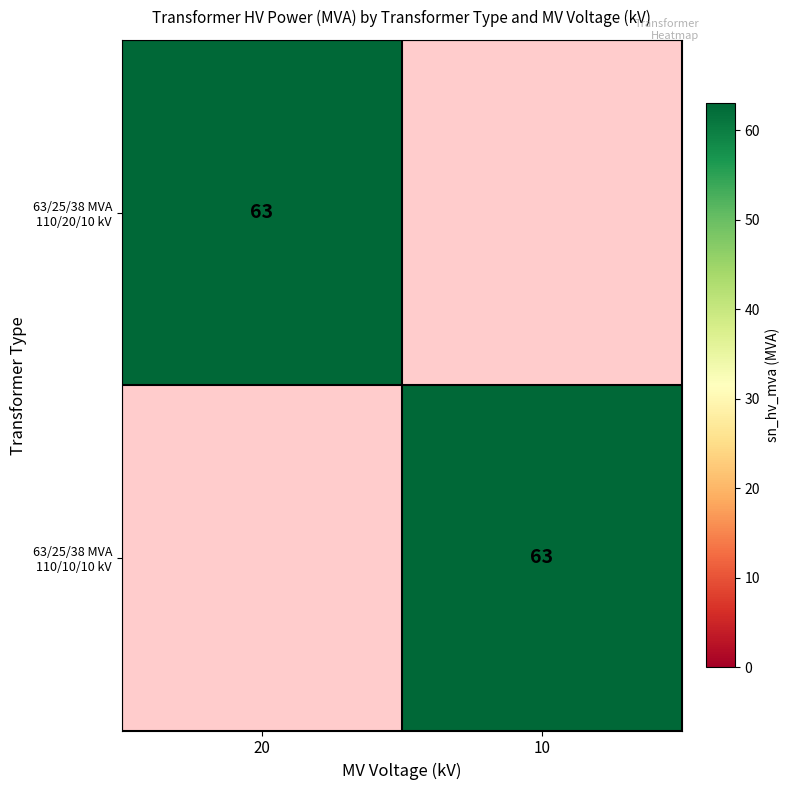

True or false: 63/25/38 MVA 110/10/10 kV has a value of 63 at 10.

True